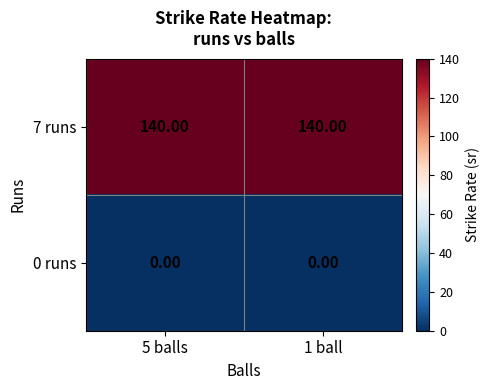

What is the sum of all 7 runs values?

280